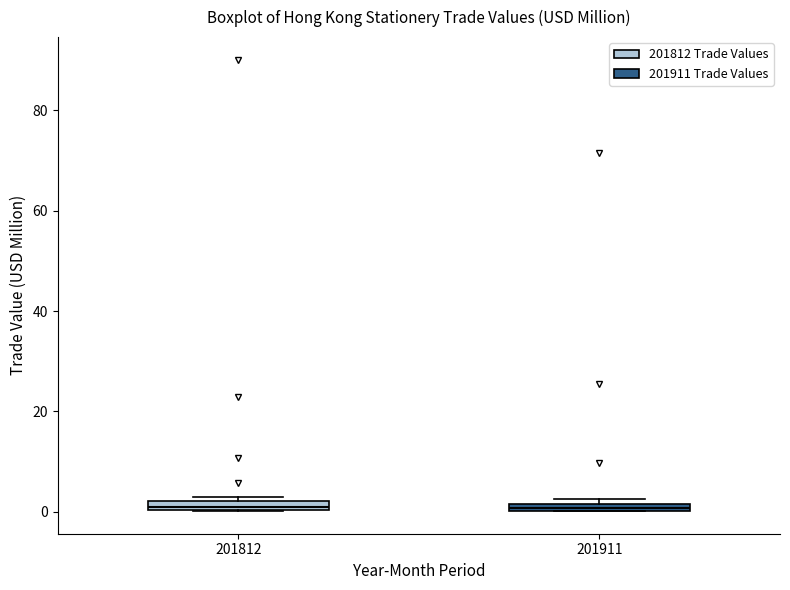

Where is the upper edge of the box at x = 201812 on the y-axis? The values are not printed on the chart, so give them approximately, as read against the axis.

2